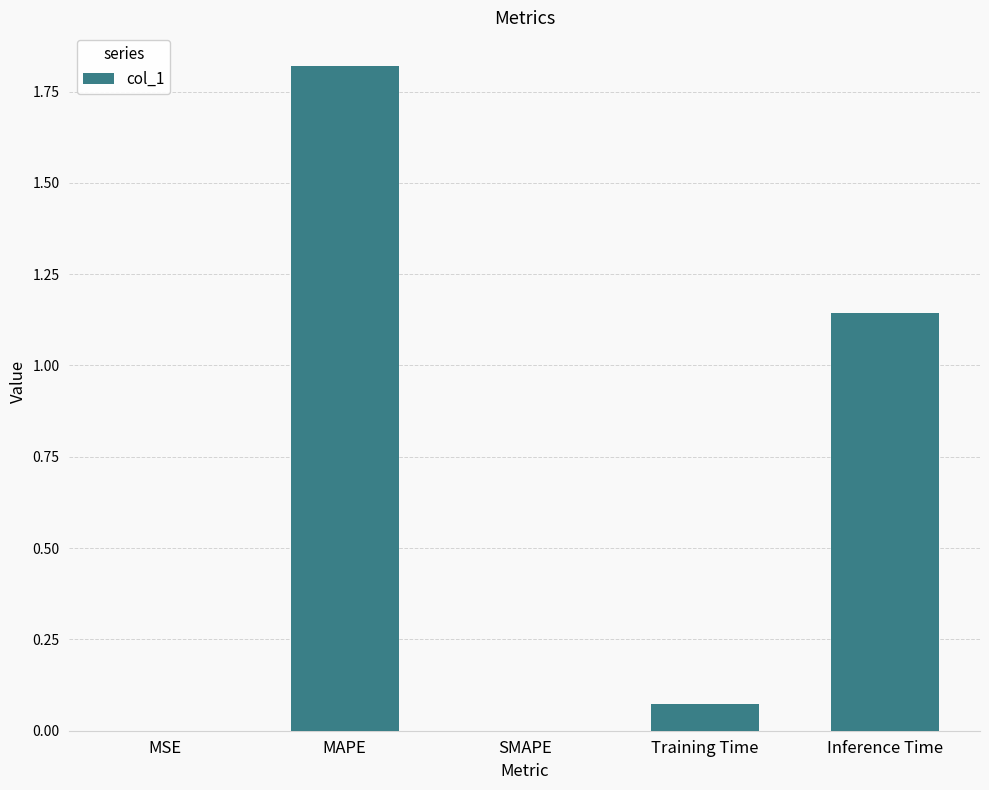

What is the sum of all values?

3.0